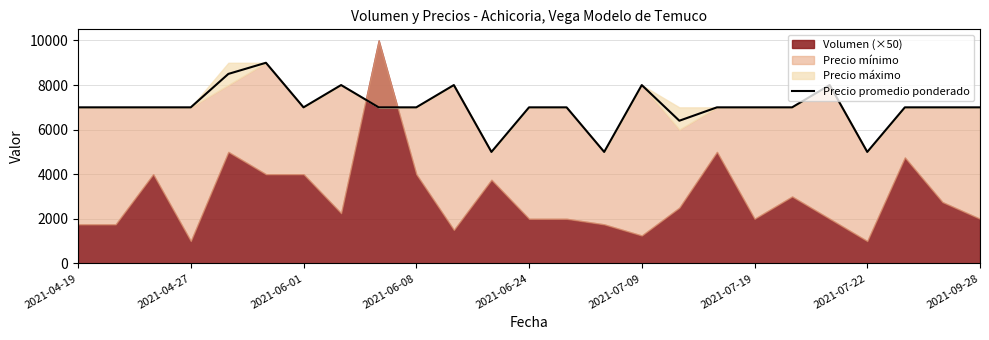

The value of Precio promedio ponderado at 2021-09-28 is 7000. True or false?

True